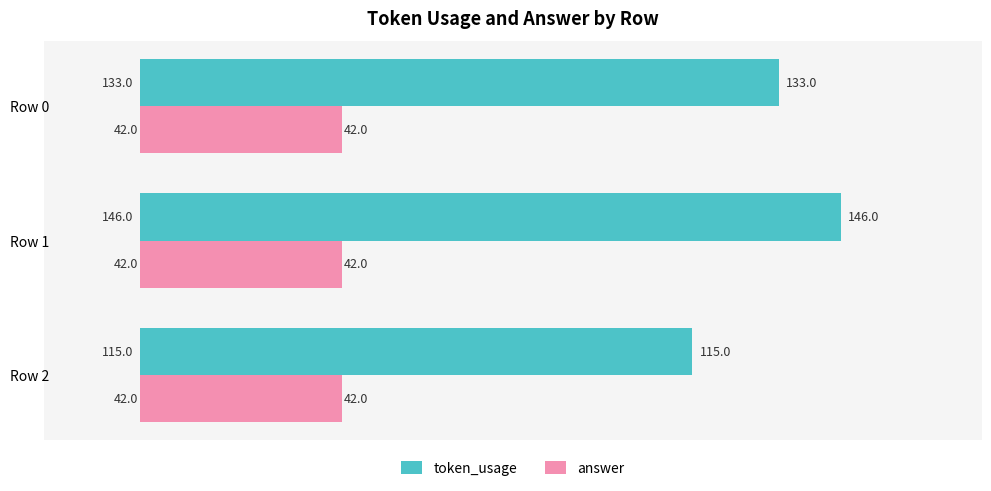

What is the minimum value for token_usage?

115